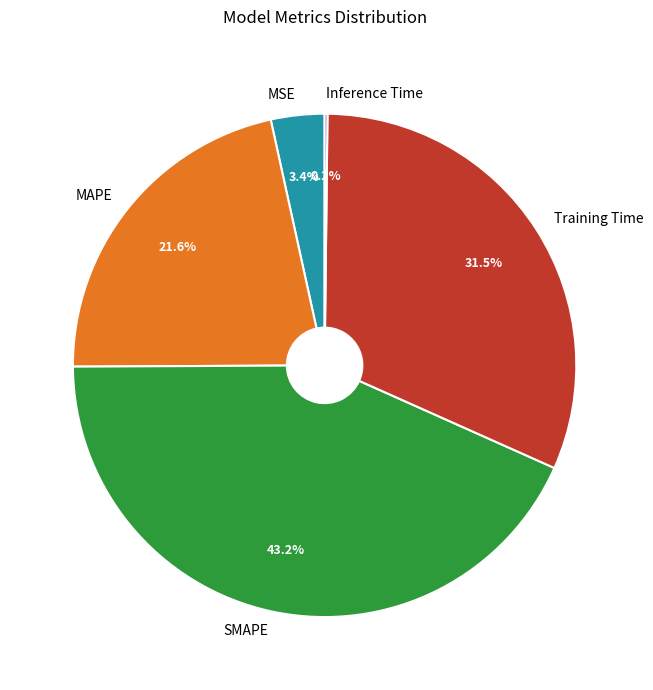

Does MAPE represent more than half of the total?

No